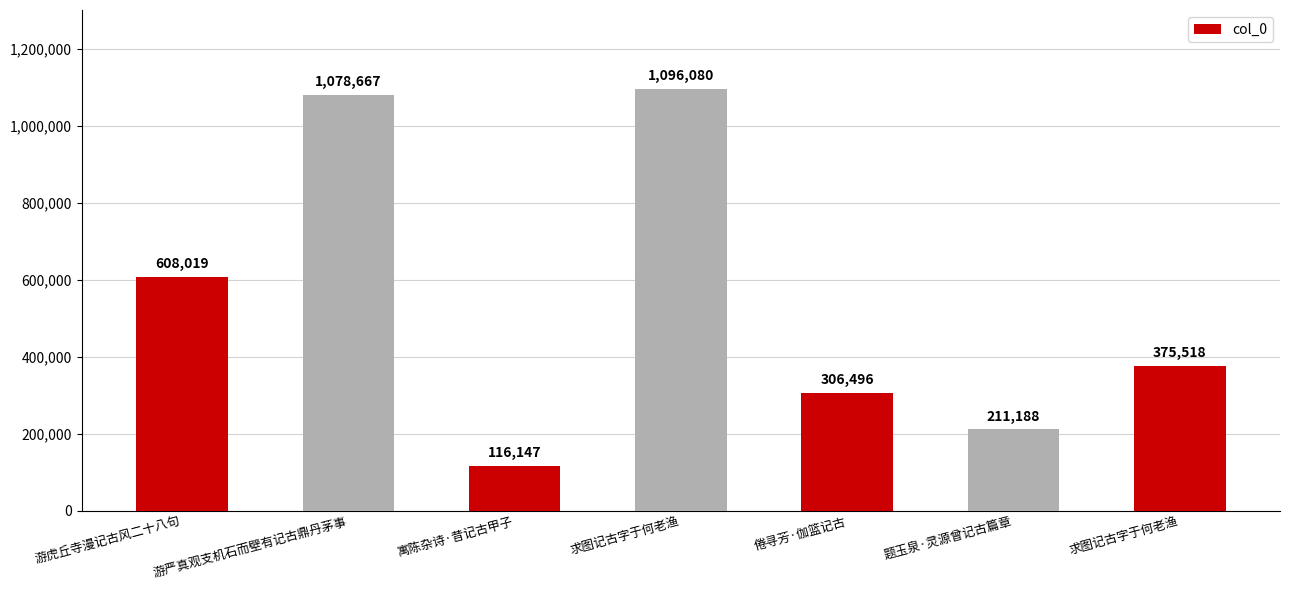

Are the bars grouped side by side (vs. stacked)?

No